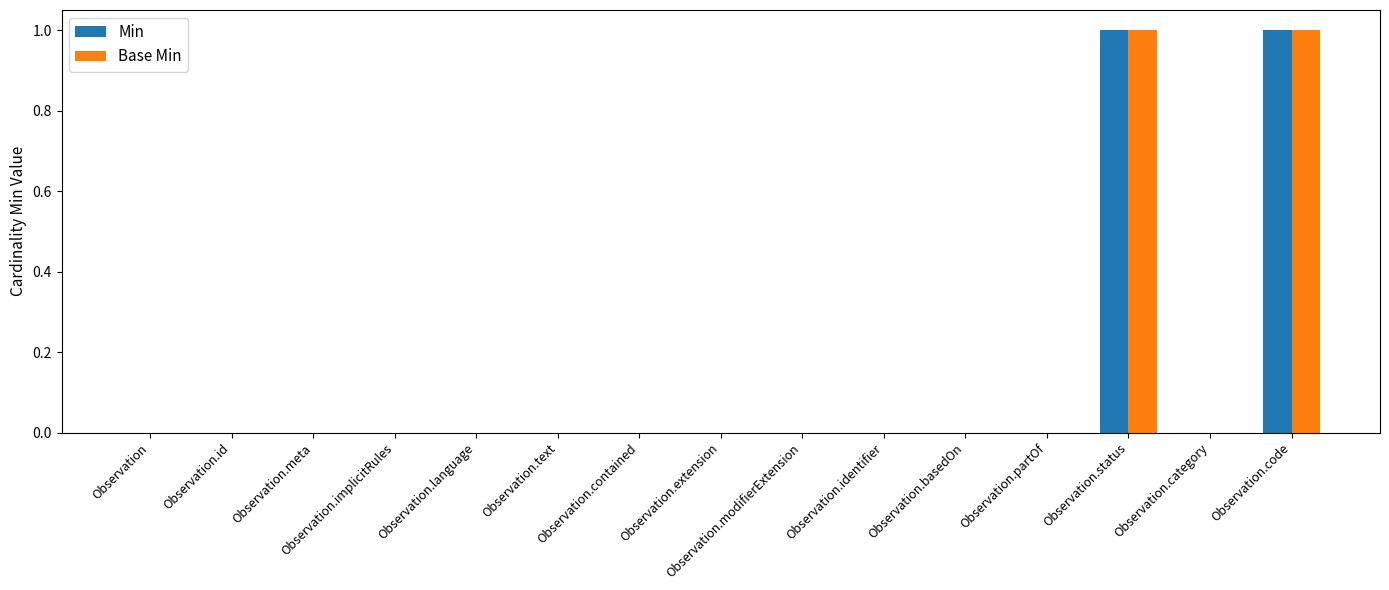

What is the sum of all Base Min values?

2